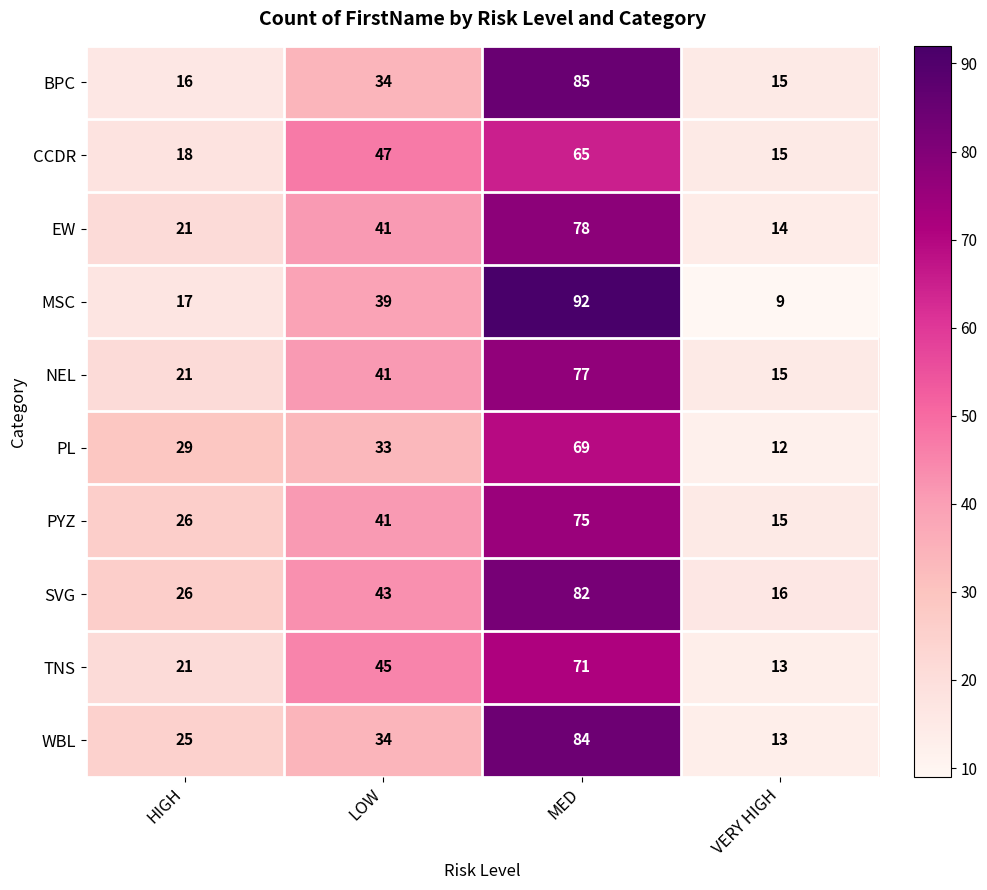

At which category does the chart reach its minimum across all series?

VERY HIGH